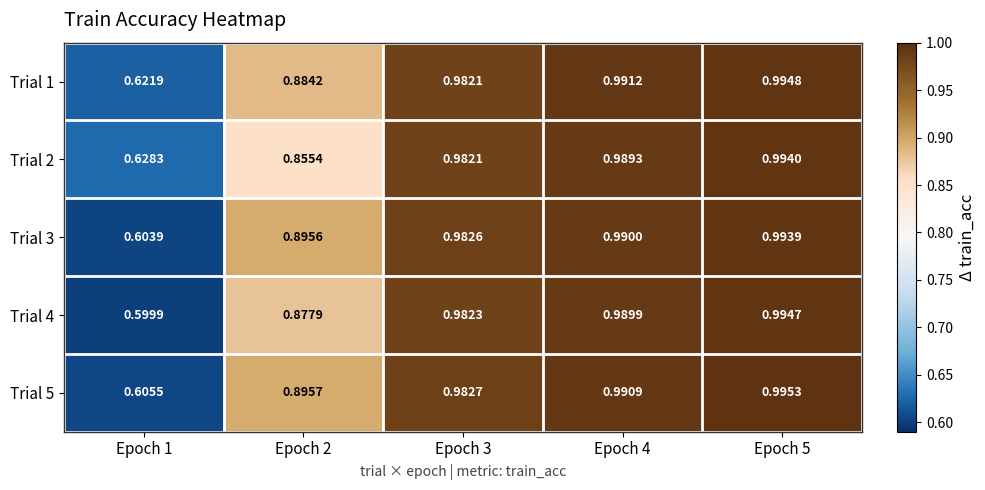

Which label corresponds to the smallest value in the chart?

Epoch 1